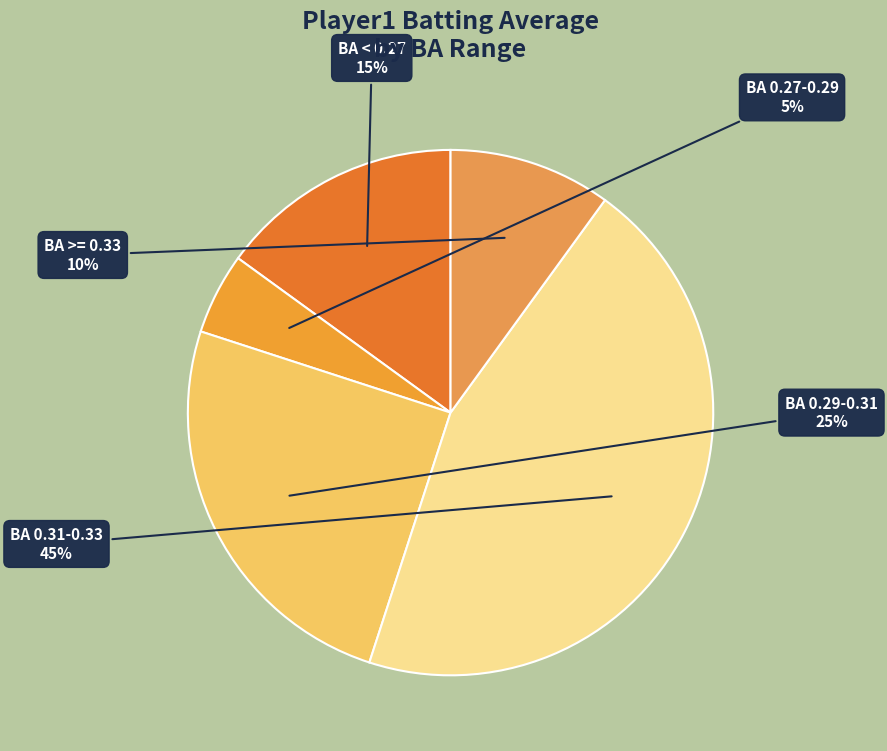

Is it true that BA 0.31-0.33 is 45% of the pie?

True